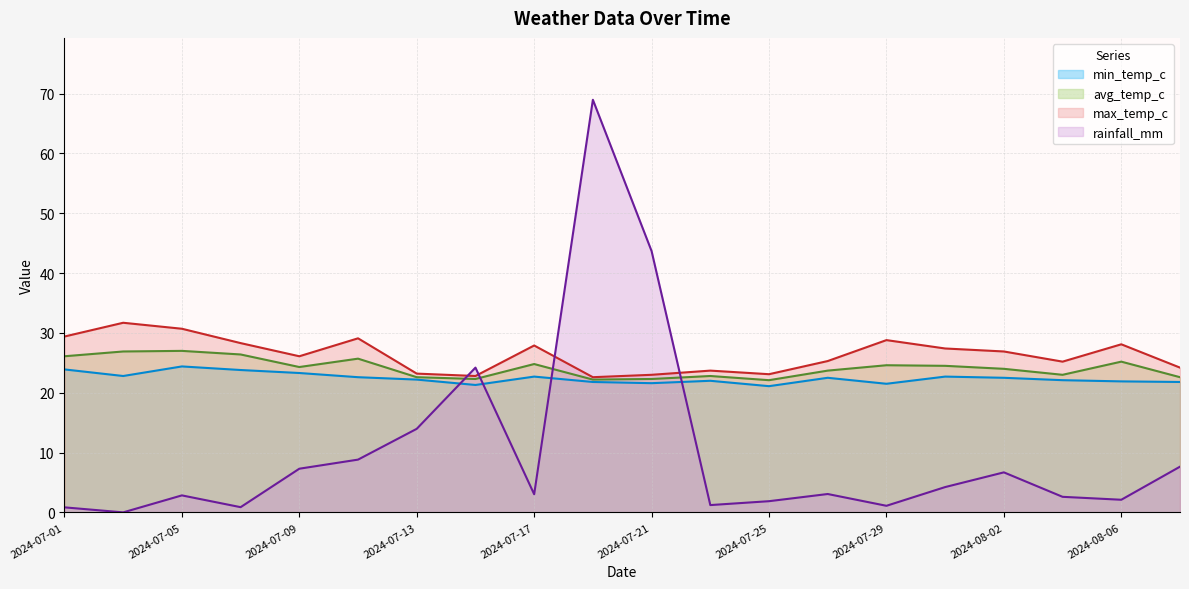

Rank the series by their maximum value, from lowest to highest.

min_temp_c, avg_temp_c, max_temp_c, rainfall_mm